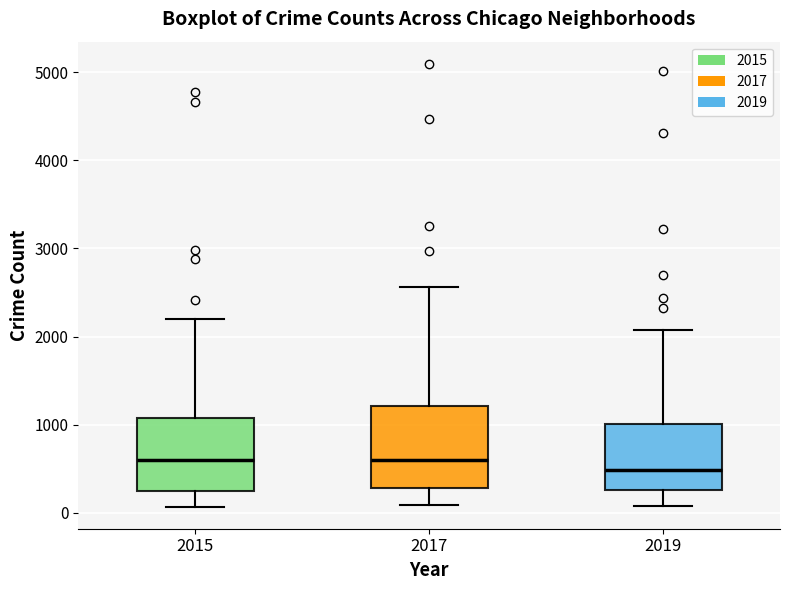

Reading left to right, transcribe this box plot: for each box, give where its median line is, the range the box spans, and where its two whiskers end, as read against the y-axis. The values are not printed on the chart, so give them approximately, as read against the axis.

2015: median 600, box 300 to 1100, whiskers 100 to 2200
2017: median 600, box 300 to 1200, whiskers 100 to 2600
2019: median 500, box 300 to 1000, whiskers 100 to 2100